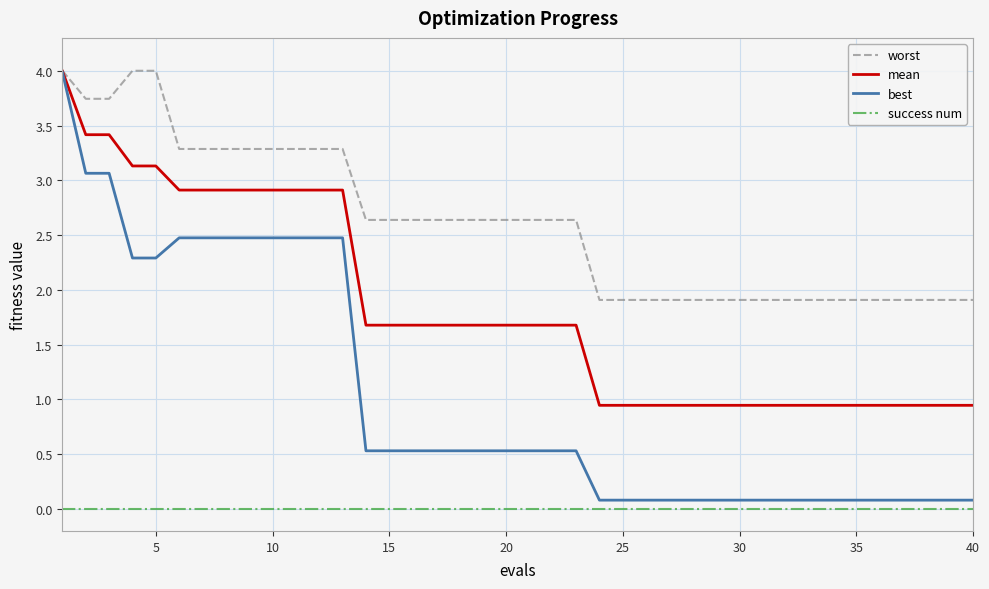

Which series has the largest total across all categories?

worst